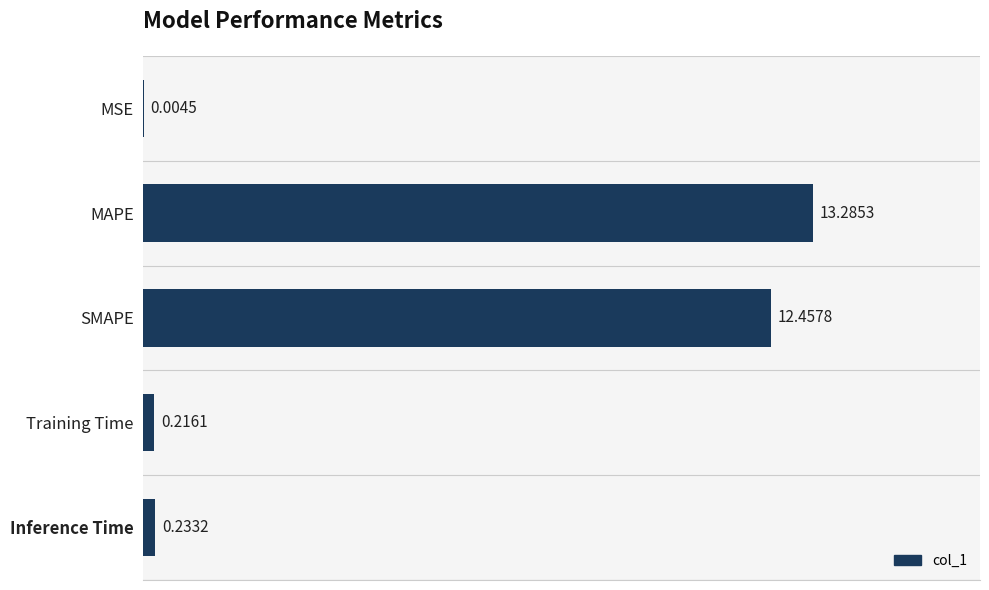

Which has a higher value, Inference Time or SMAPE?

SMAPE